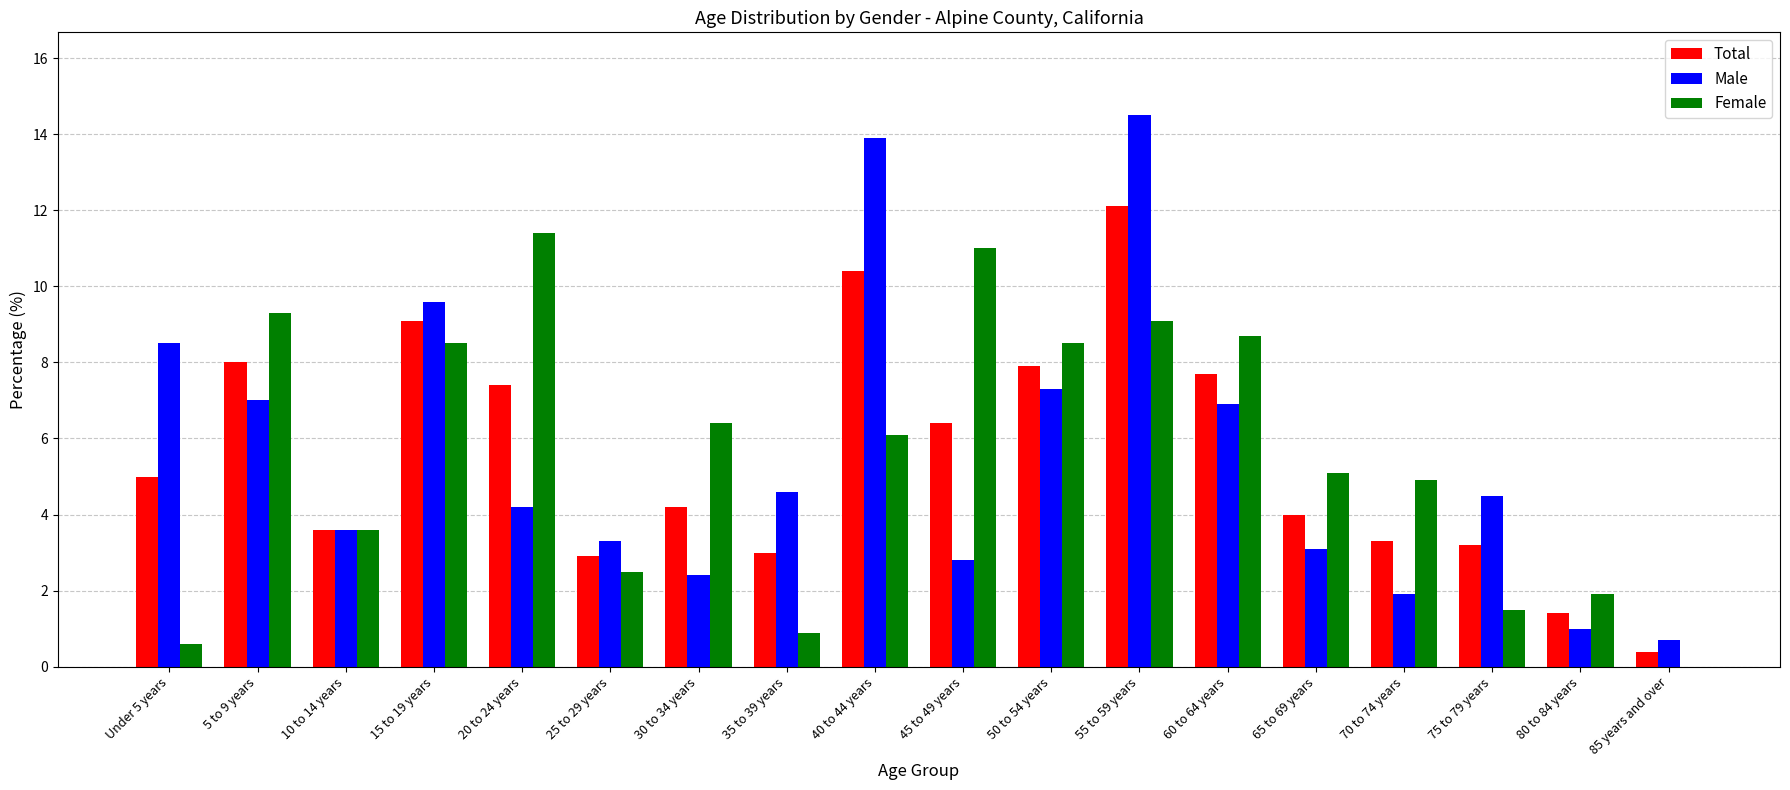

The value of Female at 55 to 59 years is 9.1. True or false?

True